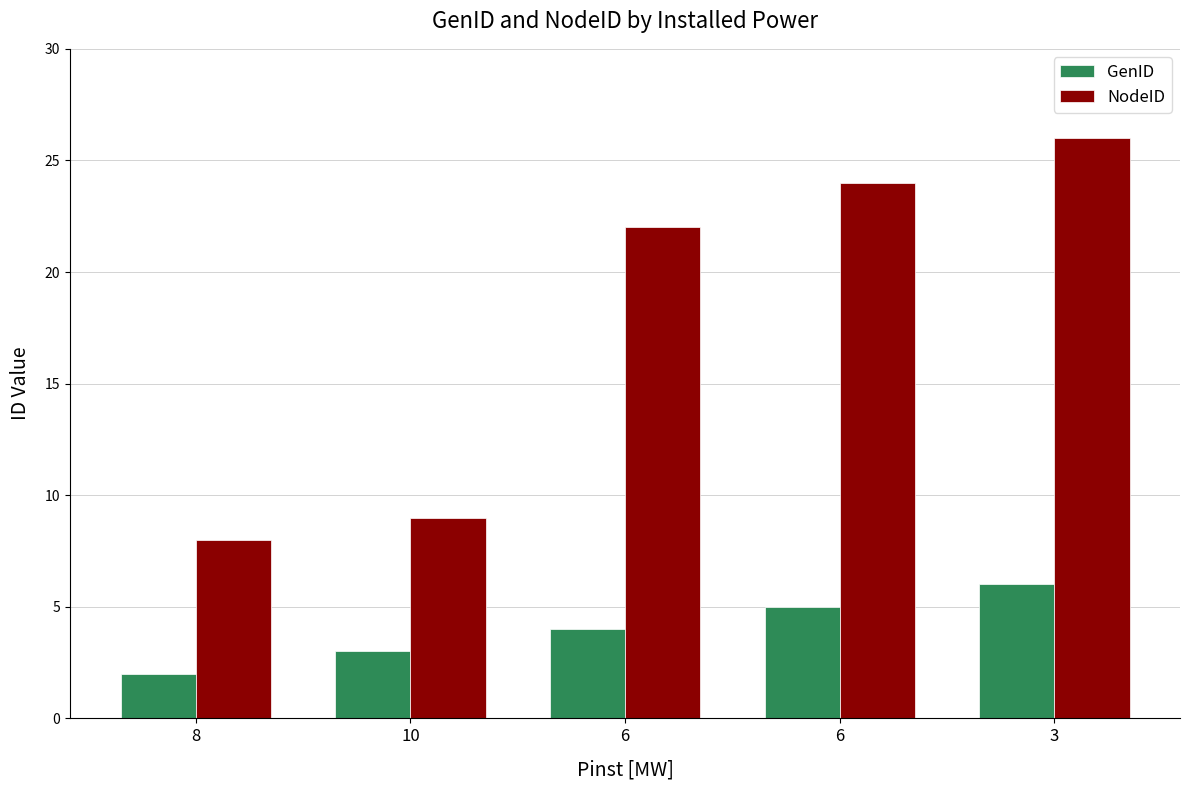

At which category does the chart reach its minimum across all series?

8